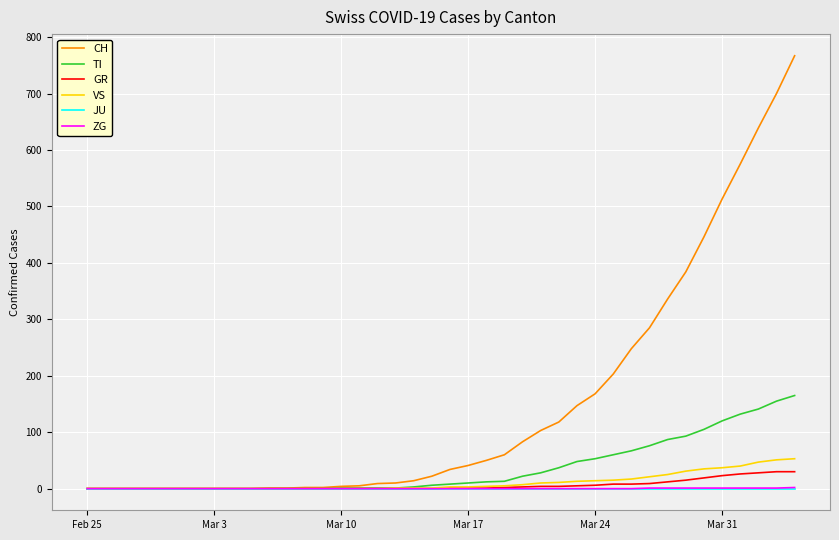

What is the highest value of the CH series?

767